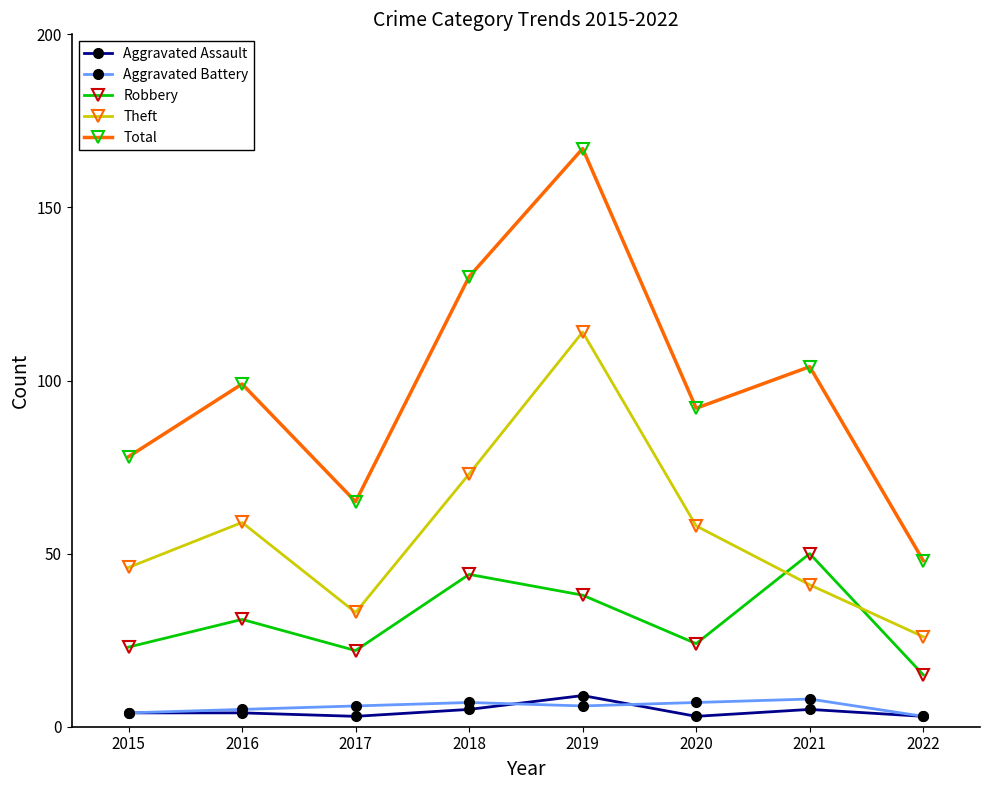

True or false: Aggravated Battery and Robbery cross at least once.

False